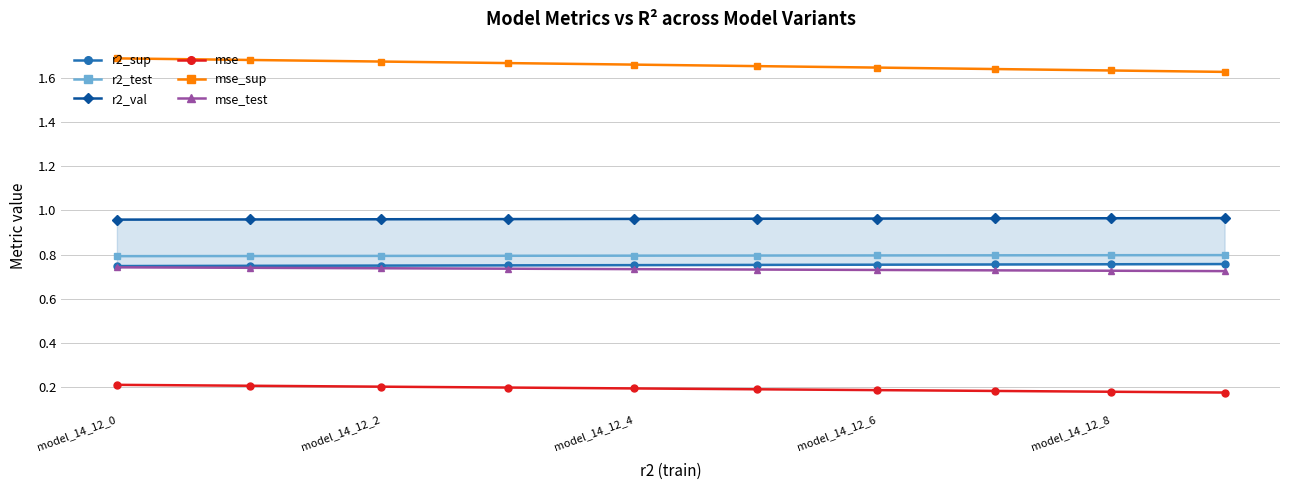

True or false: mse_test and r2_test cross at least once.

False